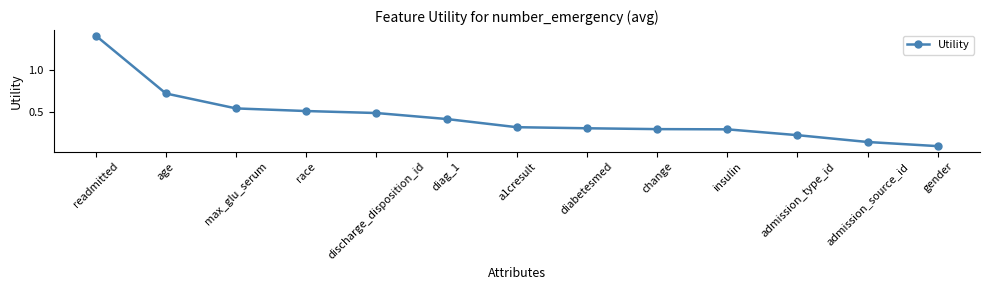

True or false: the data shows 0.4 at insulin.

False